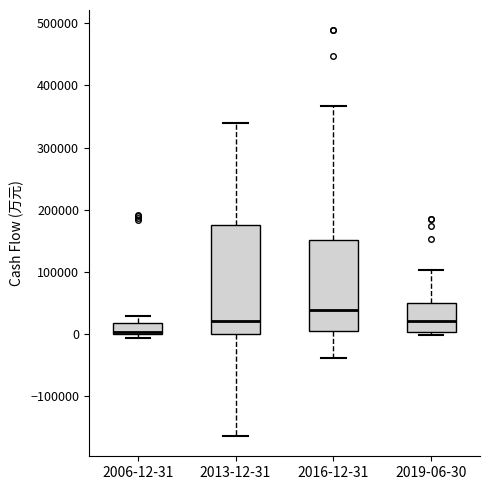

Reading left to right, read every box against the y-axis: the position of its median line, the range the box covers, and the ends of its whiskers. The values are not printed on the chart, so give them approximately, as read against the axis.

2006-12-31: median 0 (drawn on the box's lower edge), box 0 to 20000, whiskers -10000 to 30000
2013-12-31: median 20000, box 0 to 180000, whiskers -160000 to 340000
2016-12-31: median 40000, box 10000 to 150000, whiskers -40000 to 370000
2019-06-30: median 20000, box 0 to 50000, whiskers 0 (just below the box's lower edge) to 100000